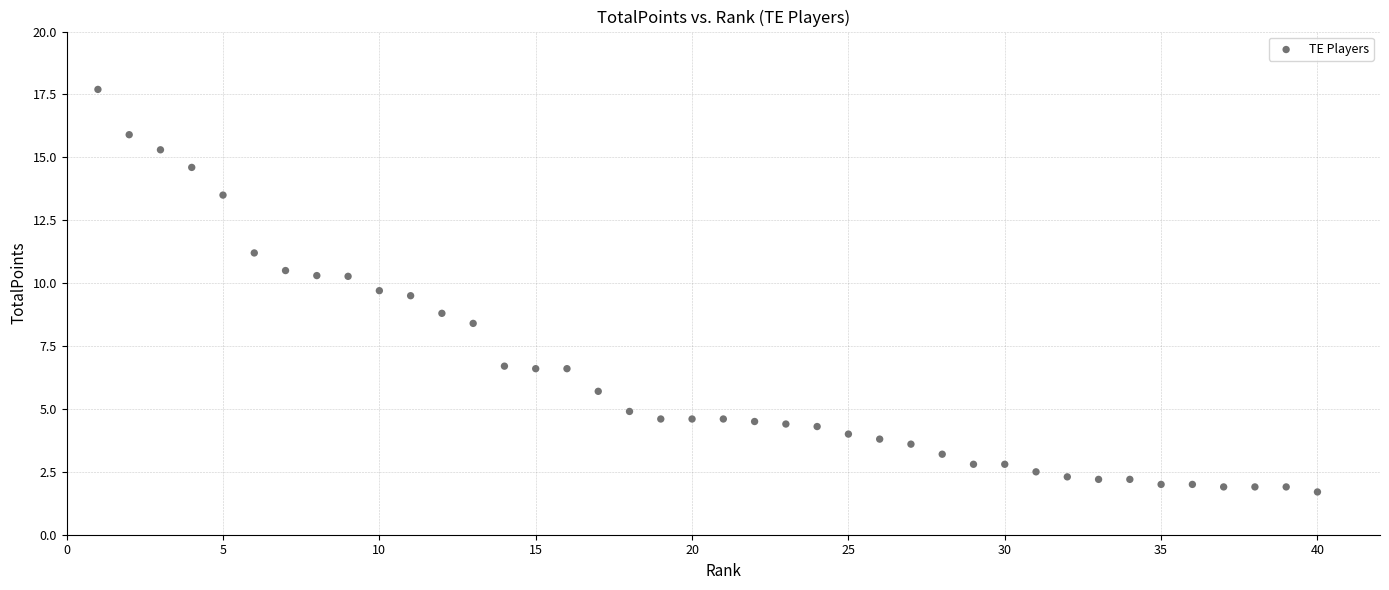

What is the range of X values (max minus min)?

39.0